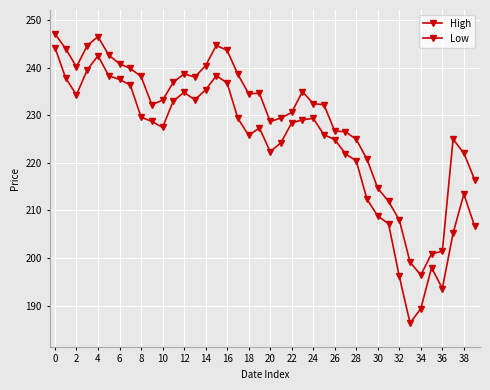

Does the chart display data point markers on the line(s)?

Yes